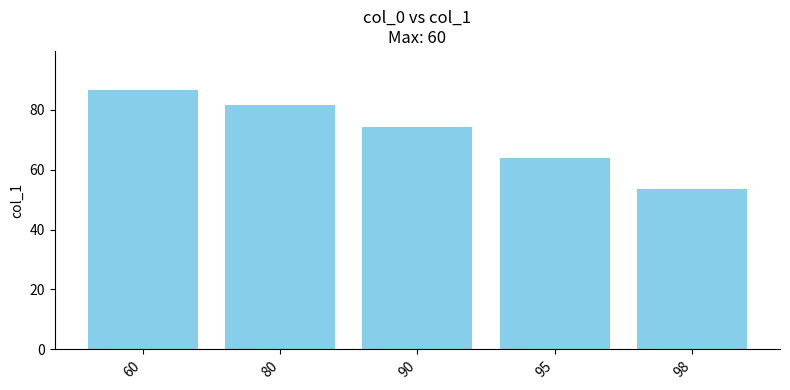

Where does the data first go above 74?

60